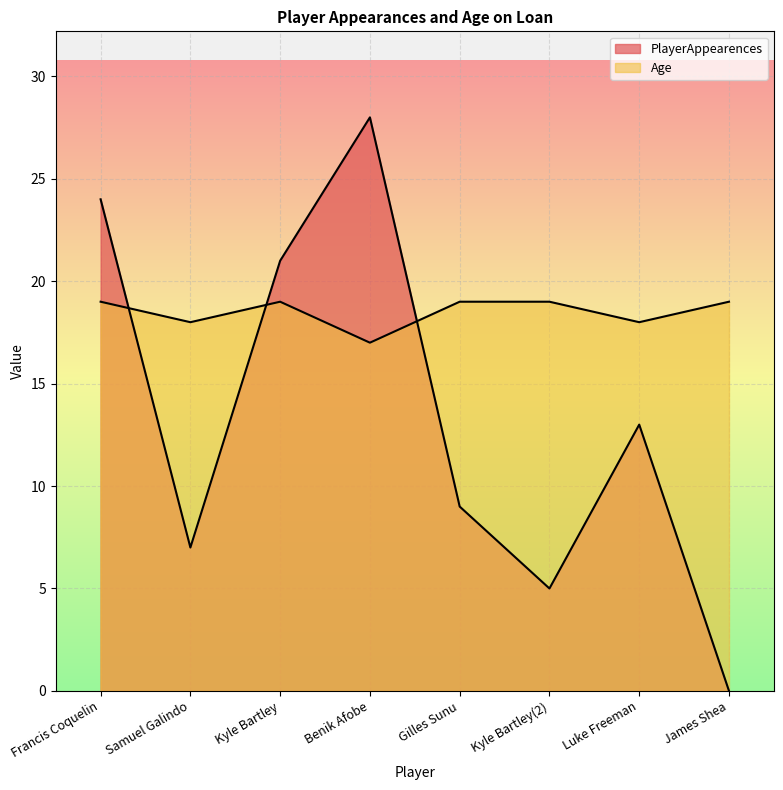

How many interior local valleys does the PlayerAppearences series have?

2